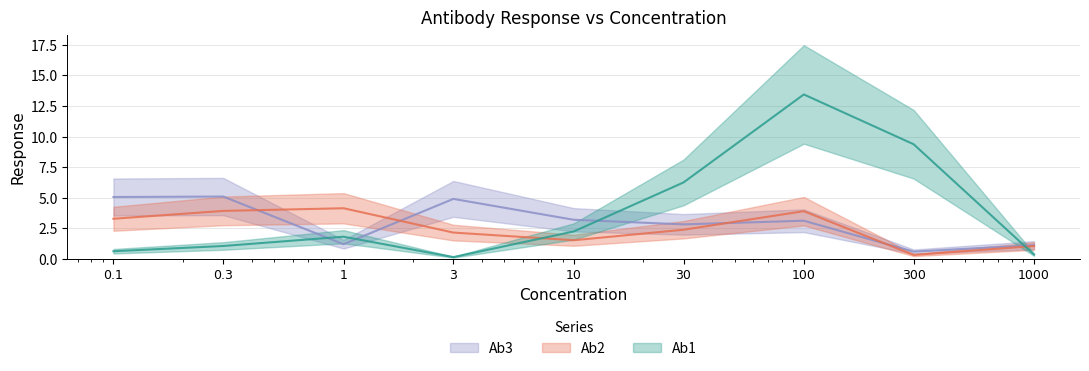

What is the minimum value for Ab2?

0.3